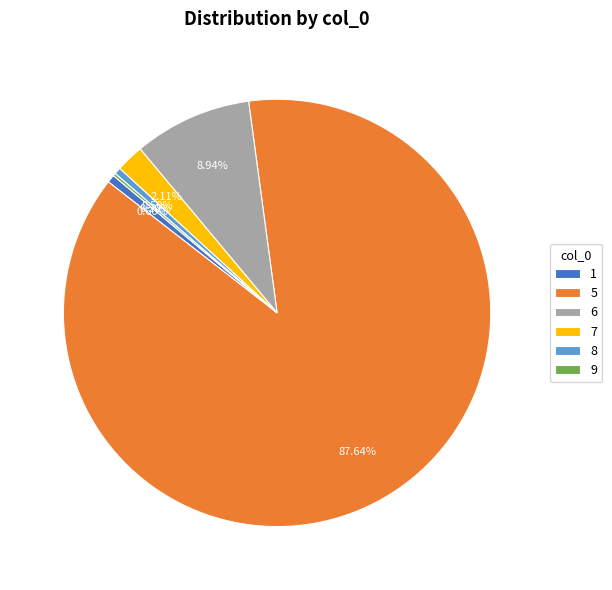

Is there any slice that represents more than half of the pie?

Yes